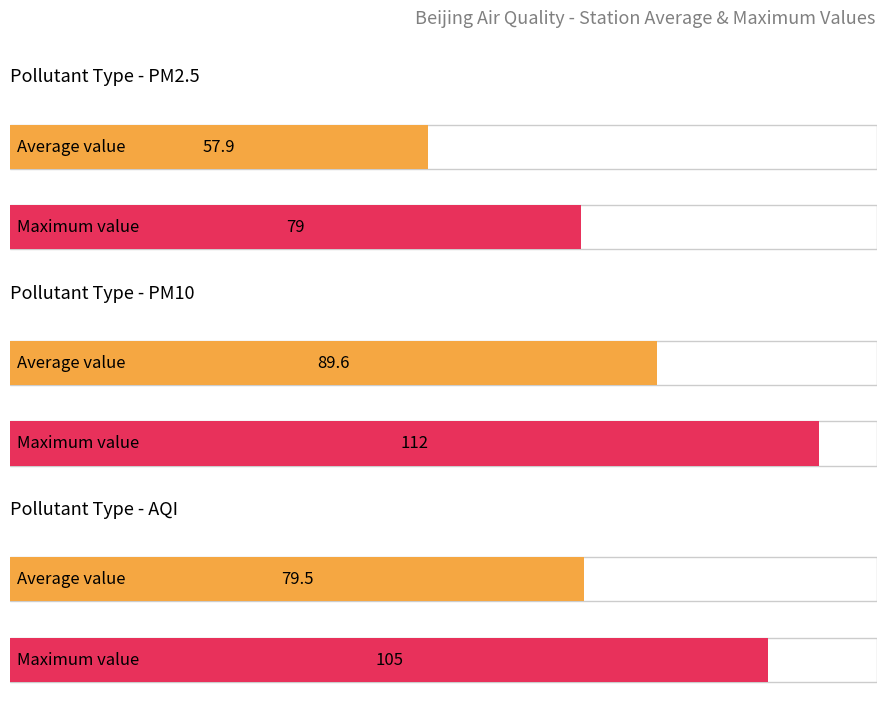

Are the bars grouped side by side (vs. stacked)?

Yes